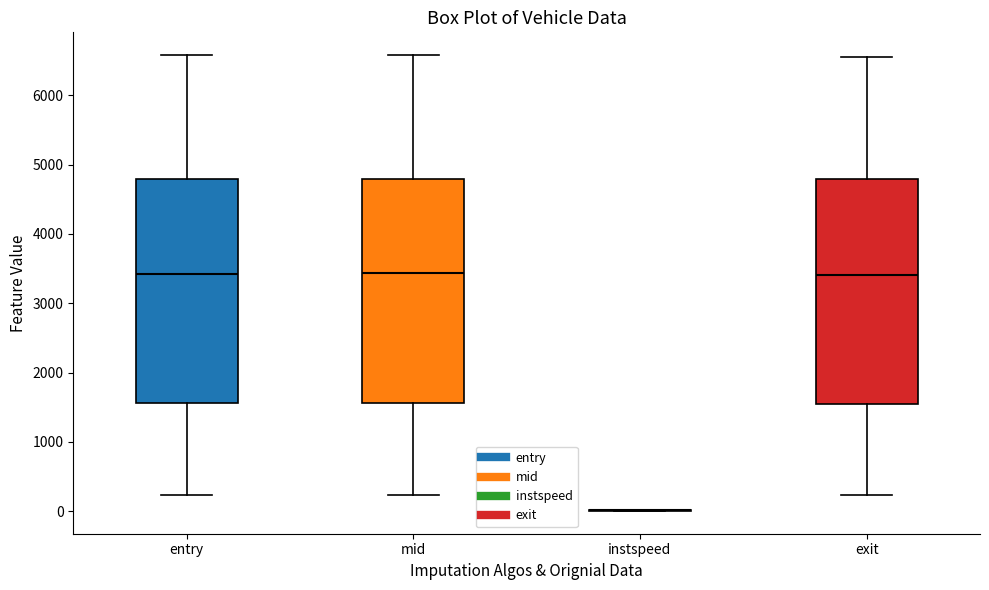

Reading left to right, read every box against the y-axis: the position of its median line, the range the box covers, and the ends of its whiskers. The values are not printed on the chart, so give them approximately, as read against the axis.

entry: median 3400, box 1600 to 4800, whiskers 200 to 6600
mid: median 3400, box 1600 to 4800, whiskers 200 to 6600
instspeed: box collapsed to a line at 0, whiskers 0 to 0
exit: median 3400, box 1600 to 4800, whiskers 200 to 6600